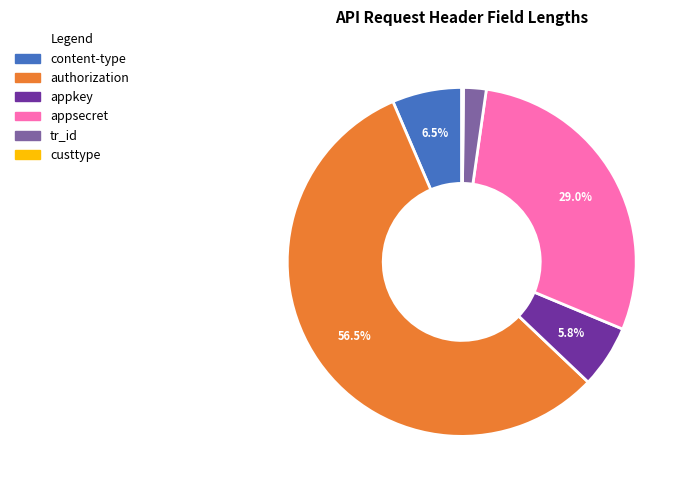

Which slice represents more than half of the pie?

authorization